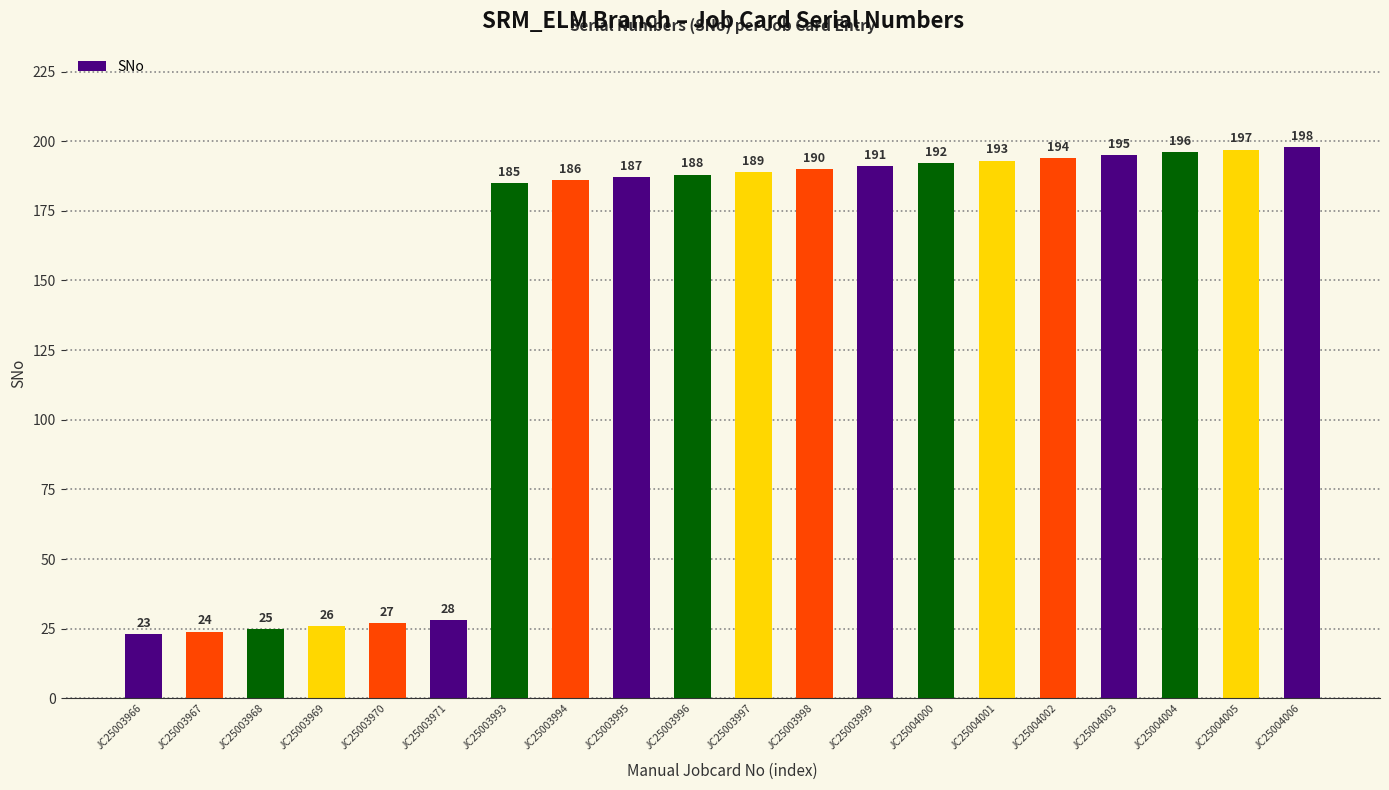

Approximately how many times larger is the value at JC25004000 compared to JC25003993?

1.0